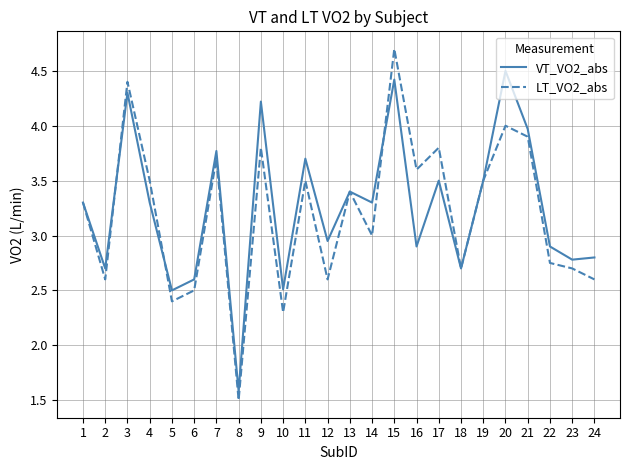

Is the value of VT_VO2_abs at 14 greater than the value of LT_VO2_abs at 10?

Yes